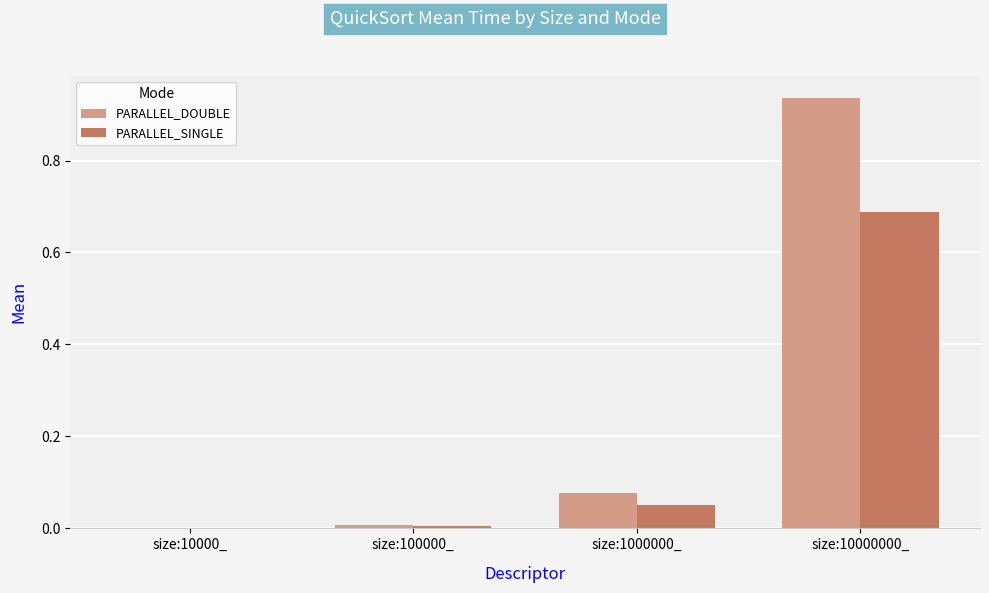

Is the value of PARALLEL_SINGLE at size:10000000_ greater than the value of PARALLEL_DOUBLE at size:10000_?

Yes